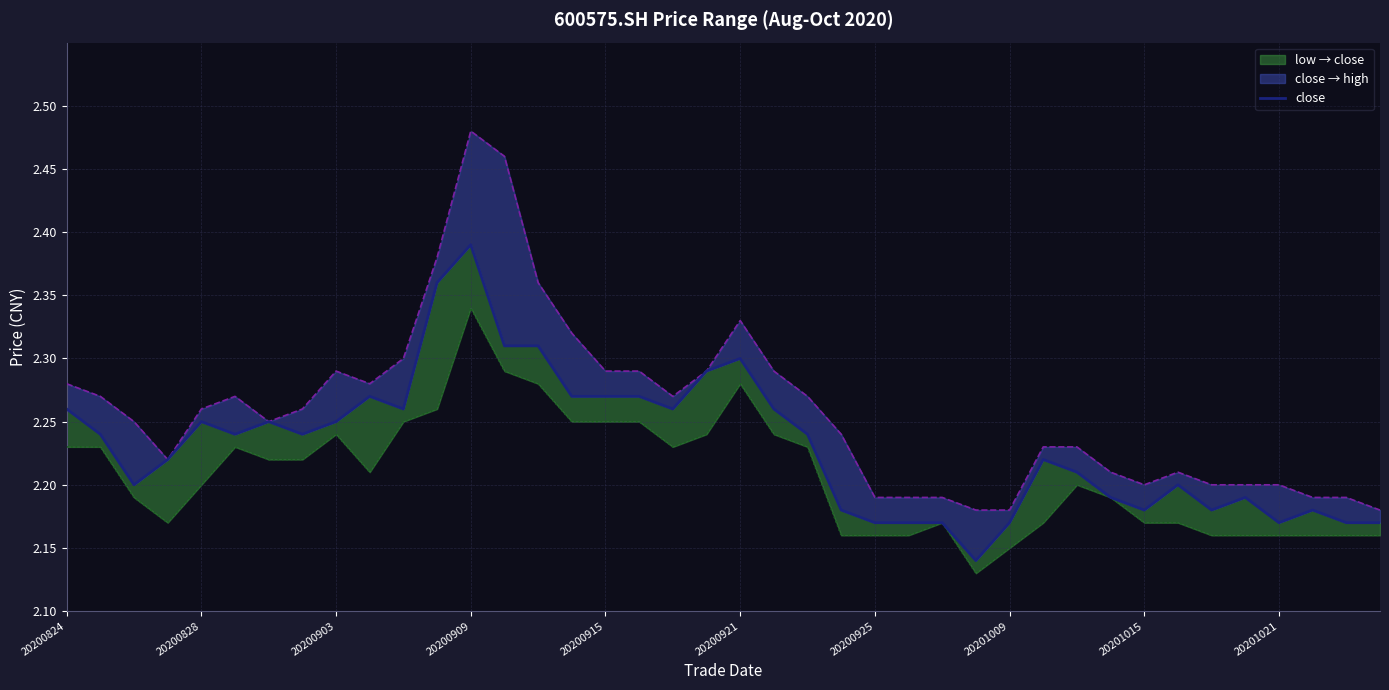

The value of close at 11 is 2.4. True or false?

True